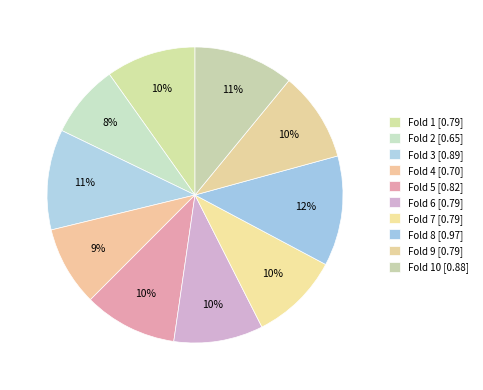

How many slices are in this pie chart?

10